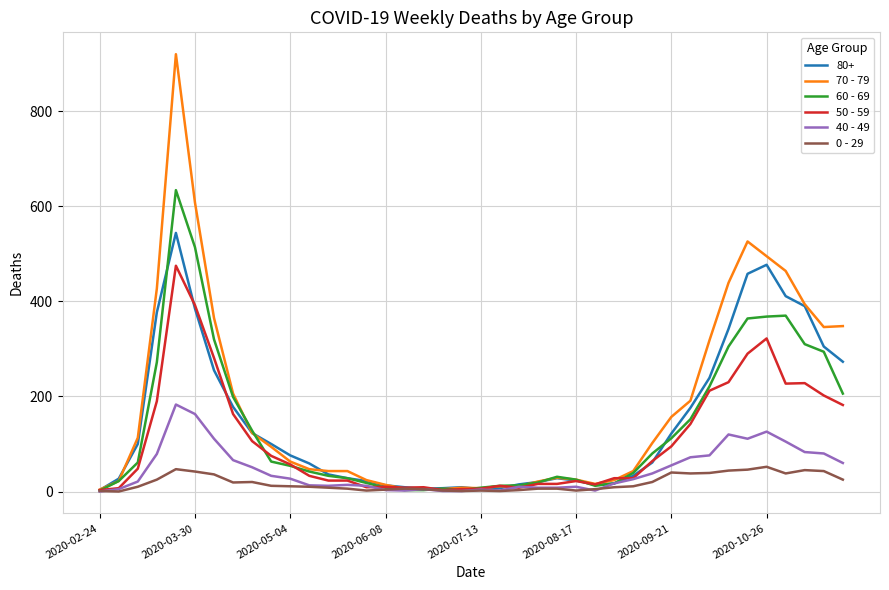

Rank the series by their maximum value, from lowest to highest.

0 - 29, 40 - 49, 50 - 59, 80+, 60 - 69, 70 - 79